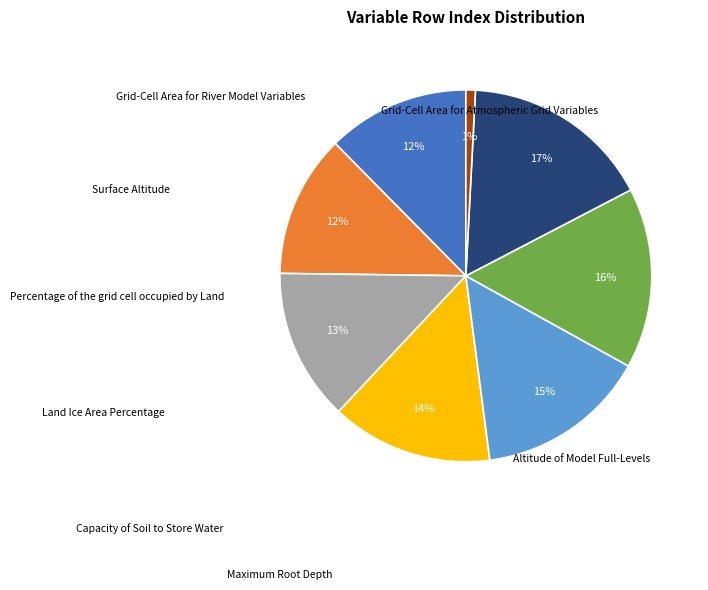

To the nearest percent, what is the average slice percentage?

12%